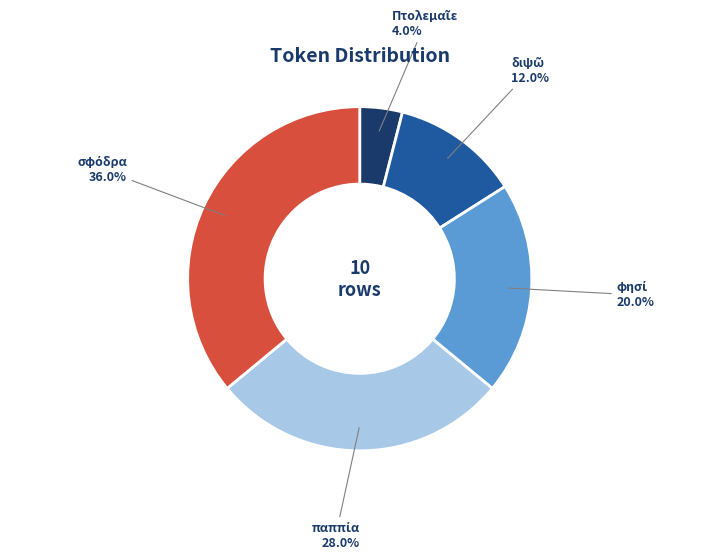

Is there a majority slice in this chart?

No